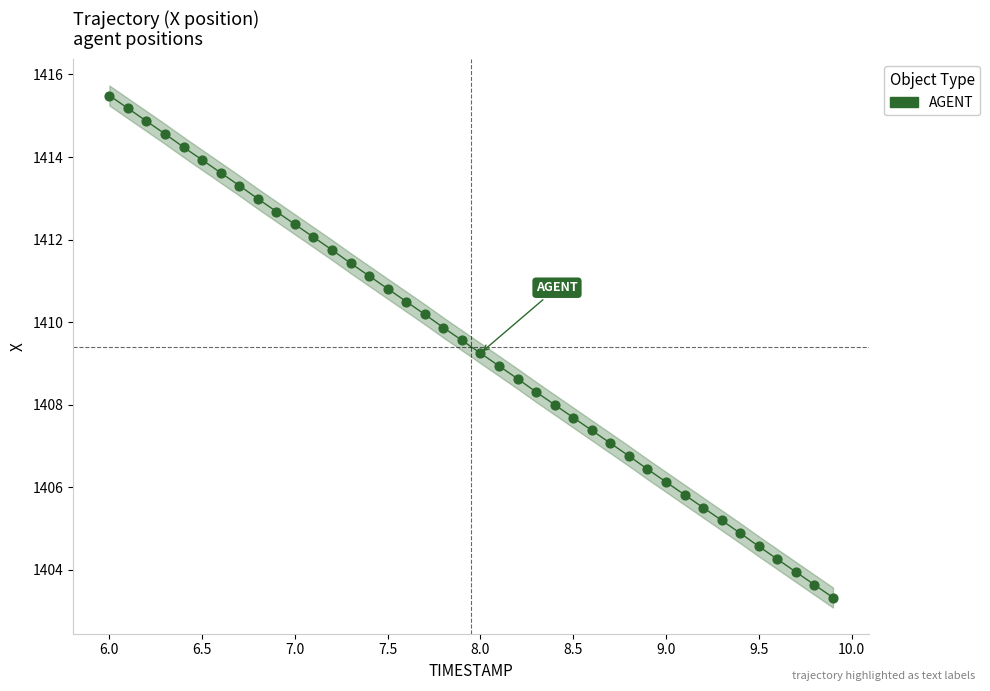

What is the range of X values (max minus min)?

3.9